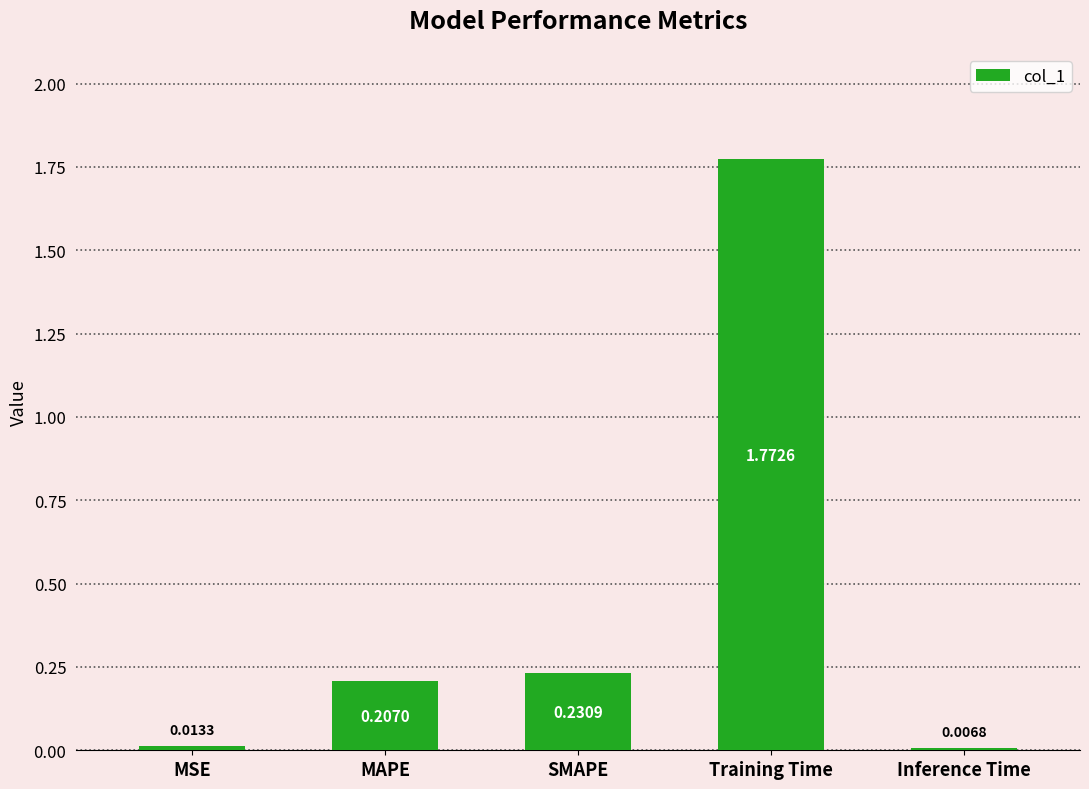

The chart shows a value of 0.1 at MAPE. True or false?

False